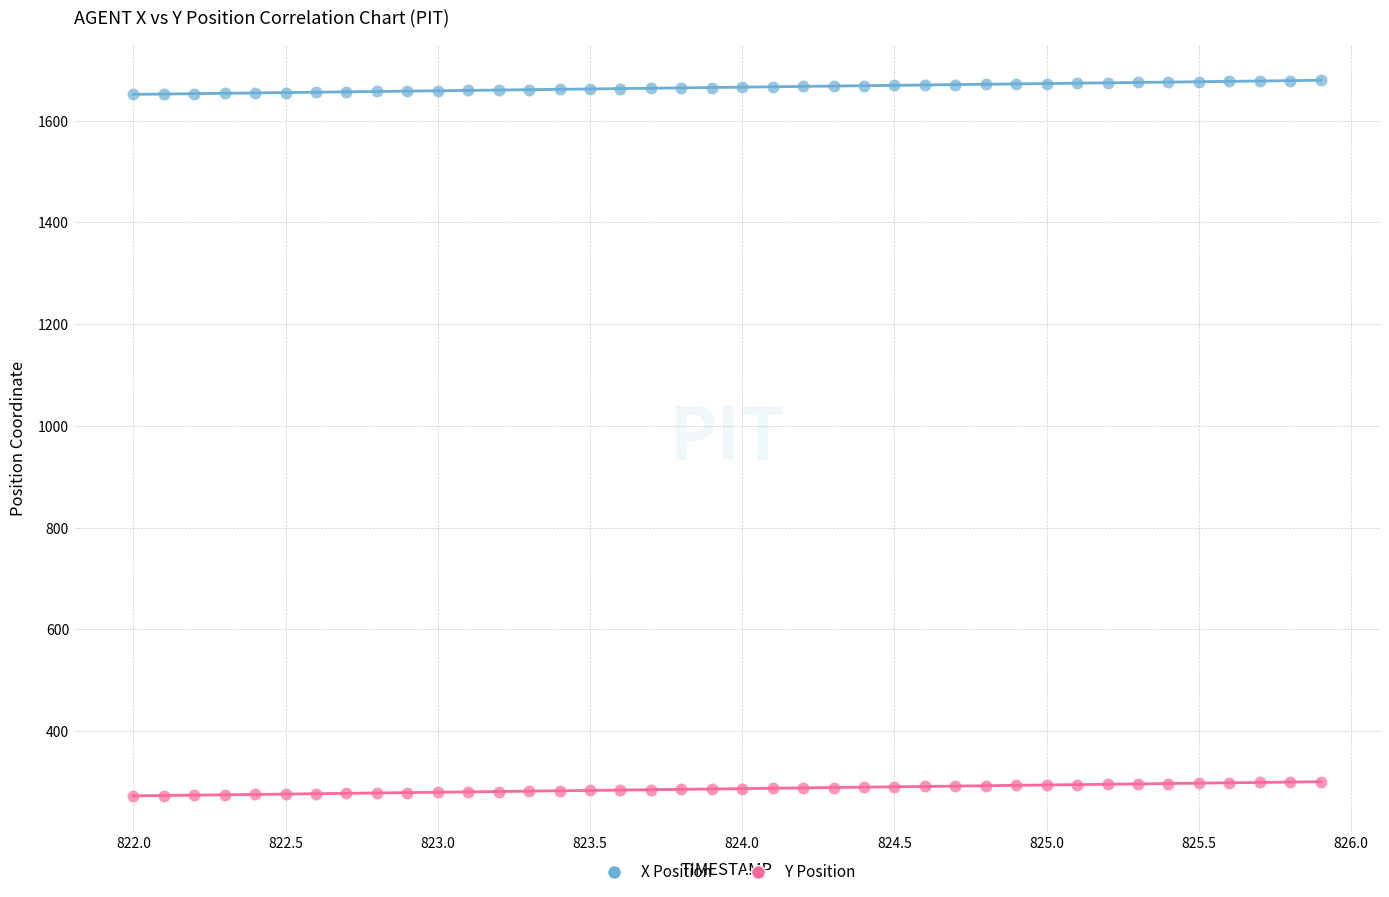

Which series reaches the minimum Y coordinate?

Y Position